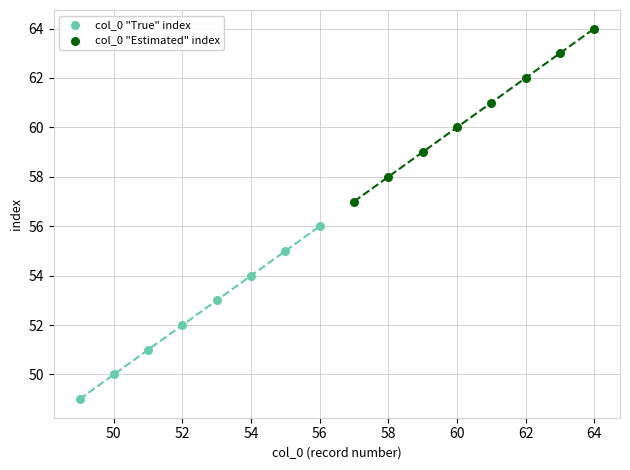

Which series contains the lowest Y value?

col_0 "True" index